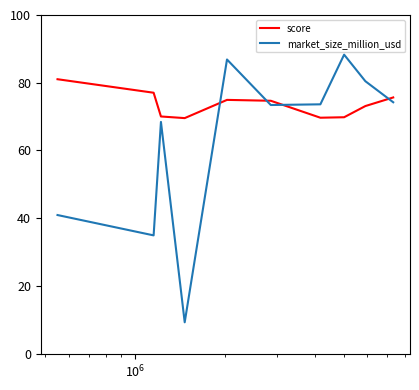

What is the difference between the maximum and minimum values in the score series?

11.5